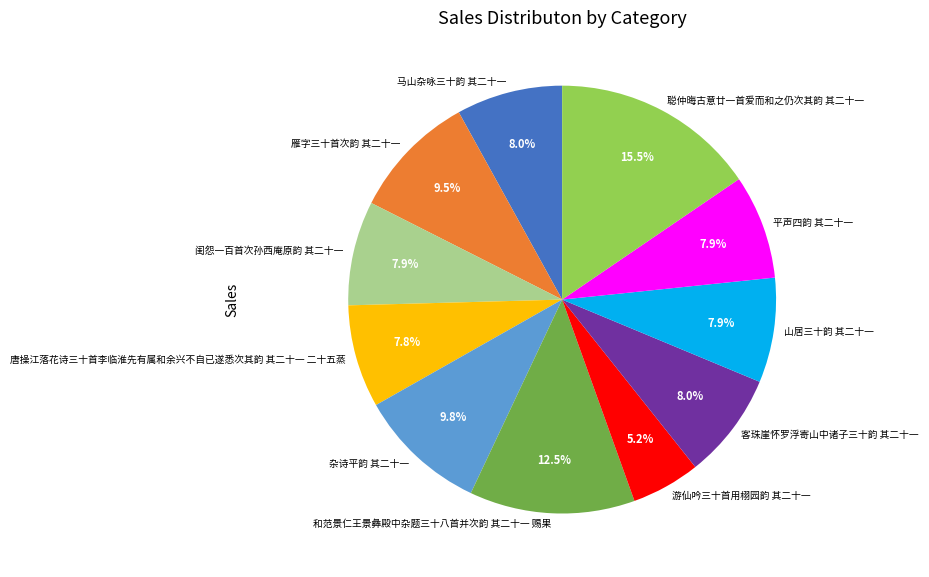

What is the total percentage of 雁字三十首次韵 其二十一 and 山居三十韵 其二十一?

17.4%